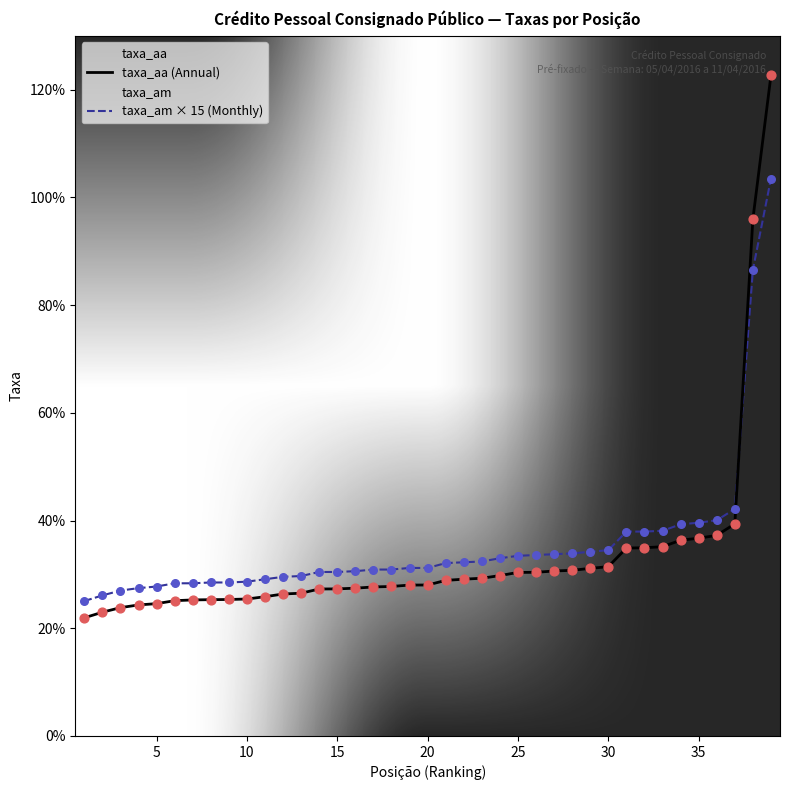

Which series has the largest total across all categories?

taxa_am × 15 (Monthly)